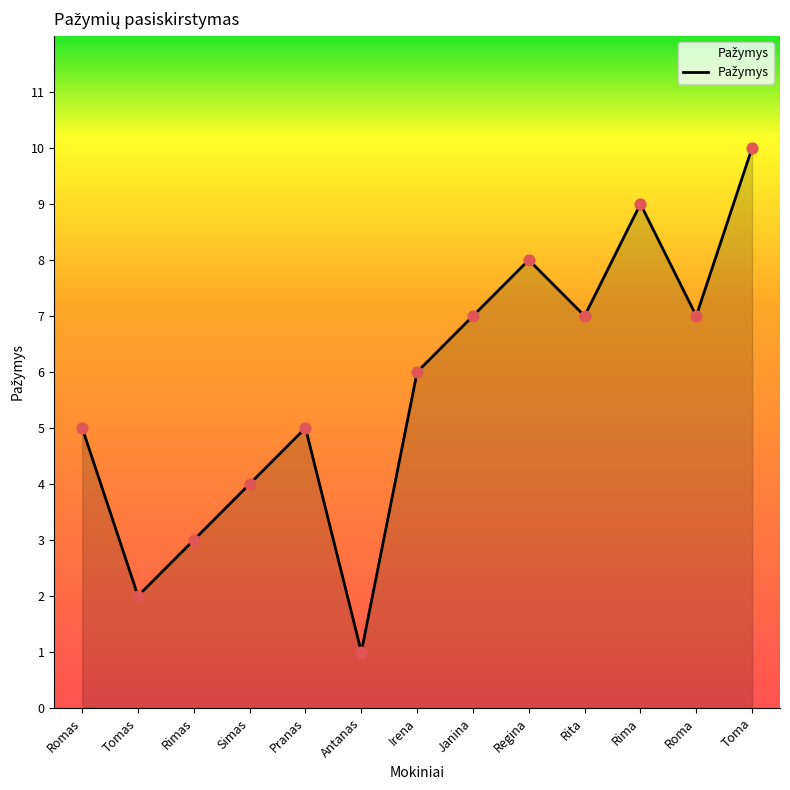

Approximately how many times larger is the value at Pranas compared to Antanas?

5.0